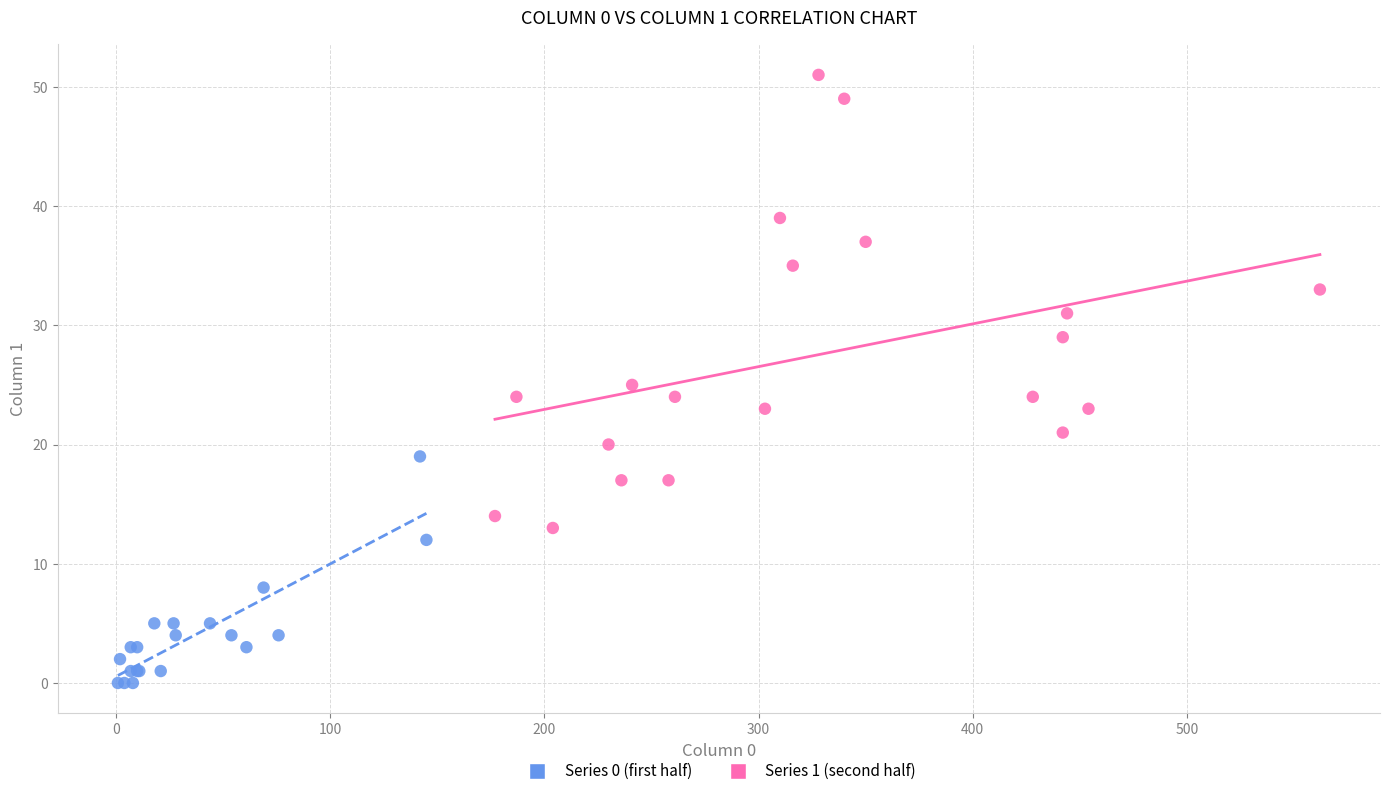

Which series reaches the maximum Y coordinate?

Series 1 (second half)